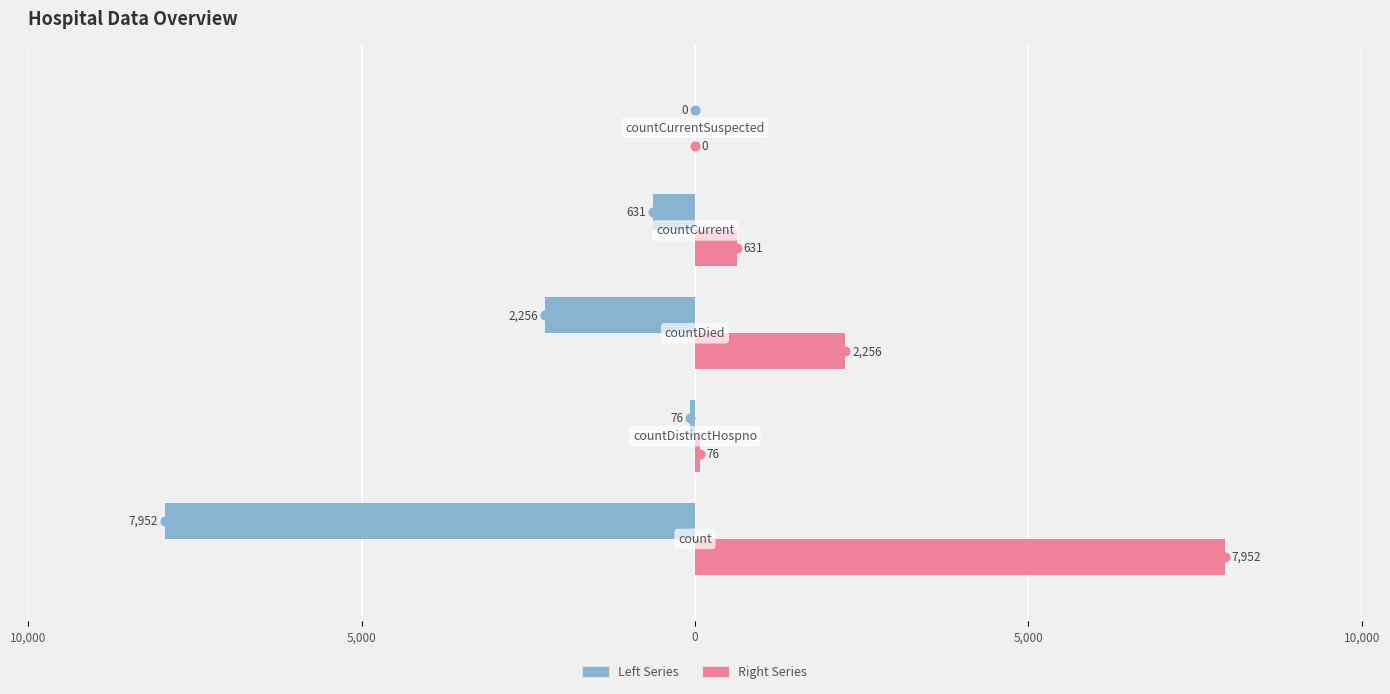

Does the chart contain stacked bars?

No